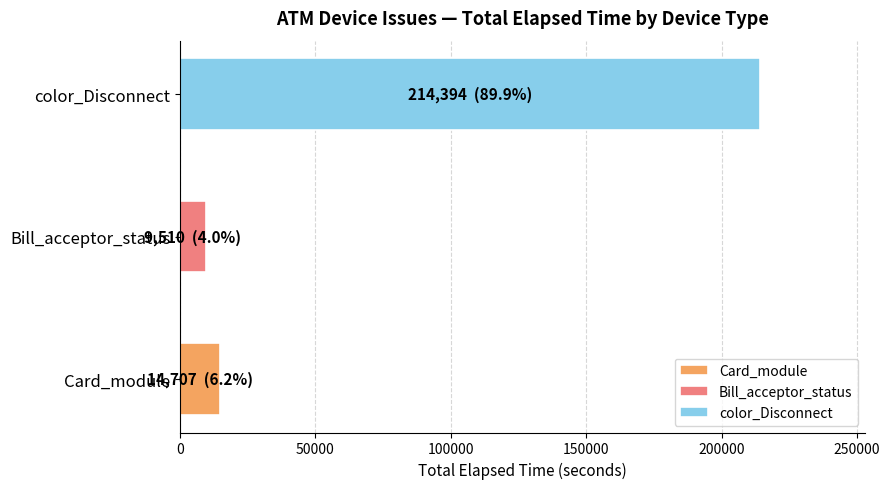

Reading top to bottom, list all the values displayed in this chart.

214394	9510	14707